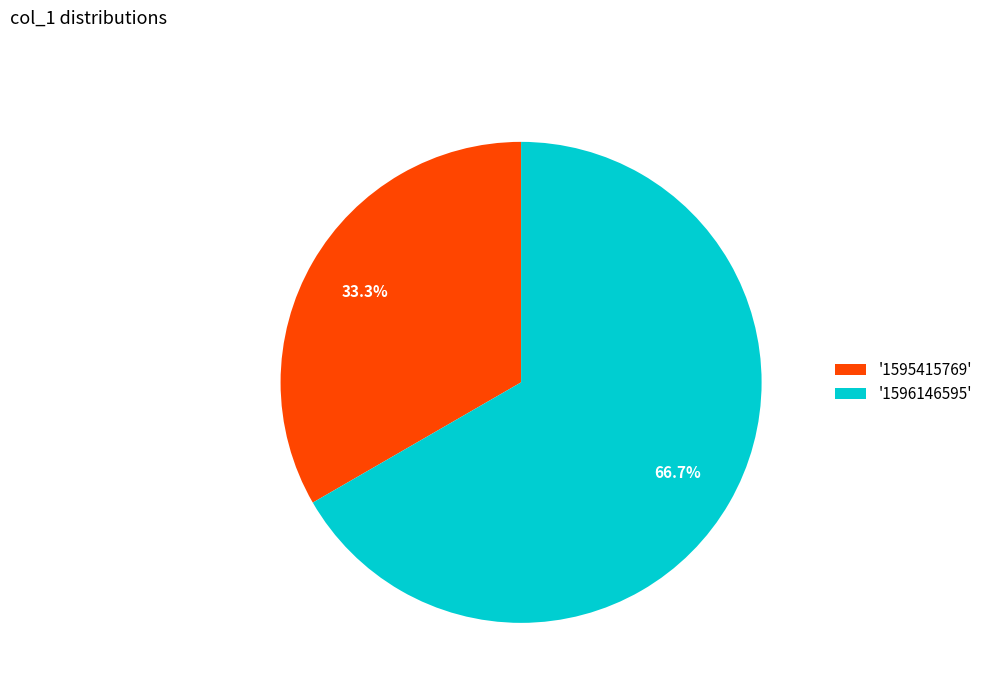

Count the number of slices in the pie.

2